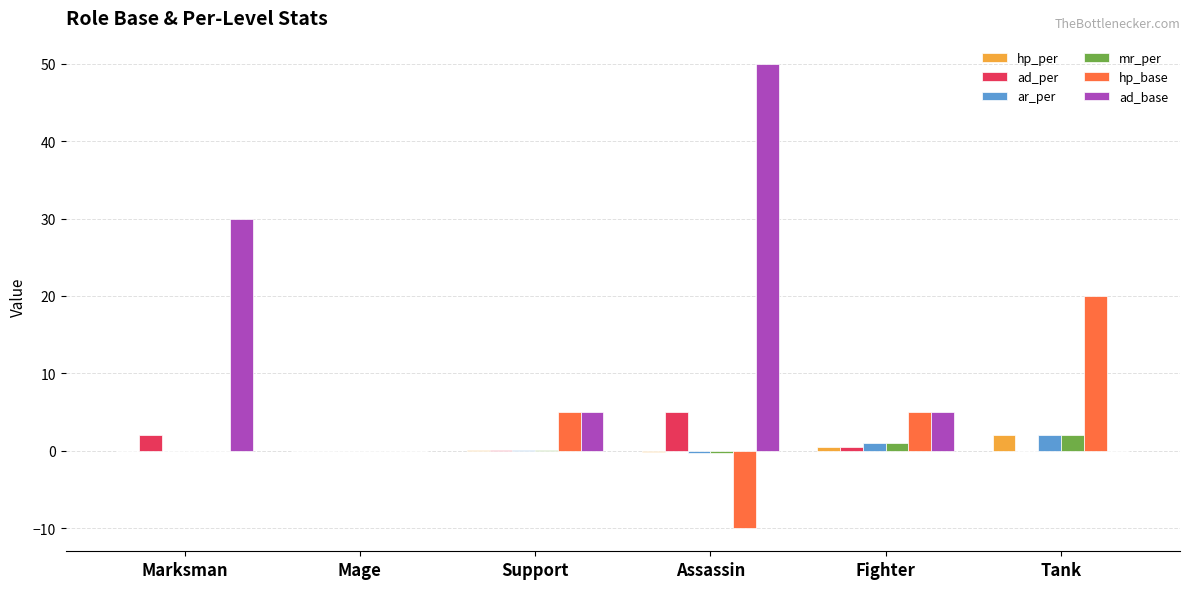

At which category does the chart reach its peak across all series?

Assassin